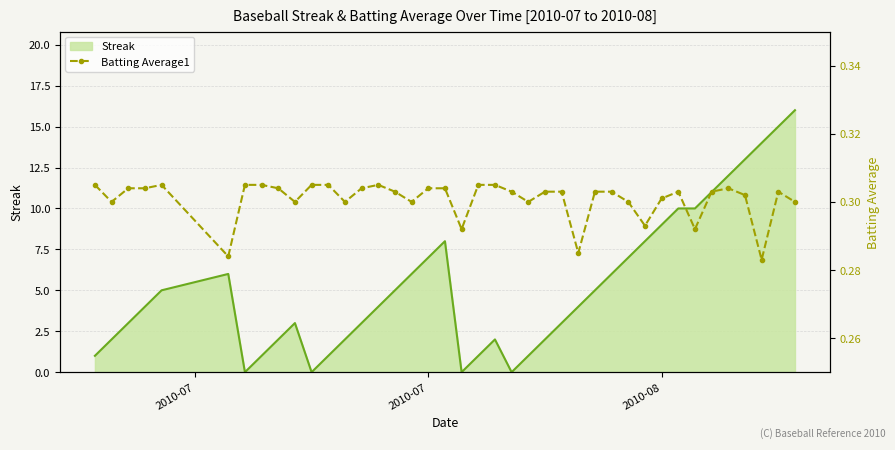

Is it true that Streak equals 2 at 2010-08?

False